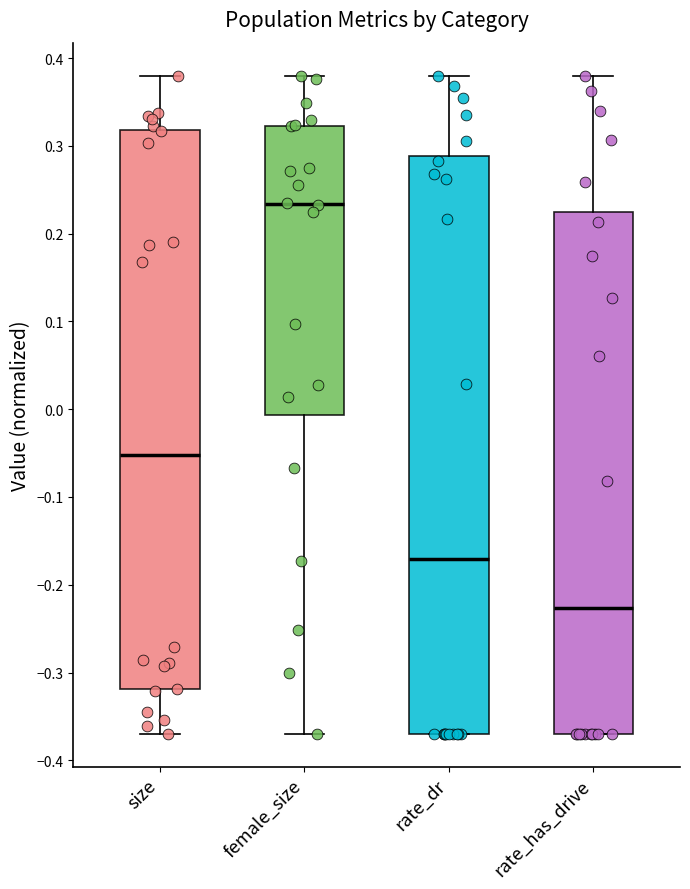

Reading left to right, transcribe this box plot: for each box, give where its median line is, the range the box spans, and where its two whiskers end, as read against the y-axis. The values are not printed on the chart, so give them approximately, as read against the axis.

size: median -0.05, box -0.32 to 0.32, whiskers -0.37 to 0.38
female_size: median 0.23, box -0.01 to 0.32, whiskers -0.37 to 0.38
rate_dr: median -0.17, box -0.37 to 0.29, whiskers -0.37 to 0.38
rate_has_drive: median -0.23, box -0.37 to 0.23, whiskers -0.37 to 0.38